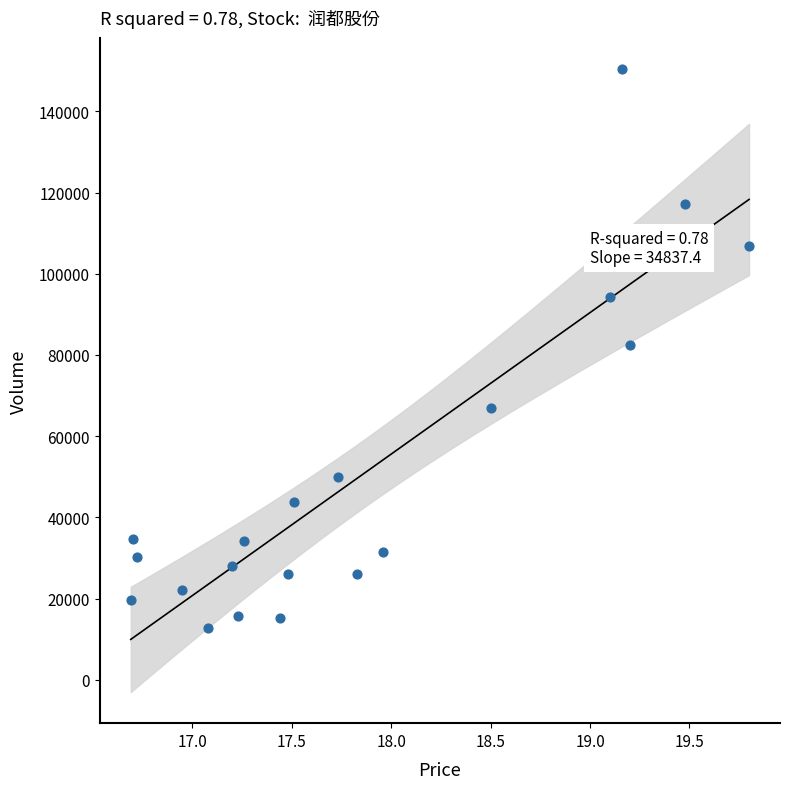

What is the range of Y values (max minus min)?

137664